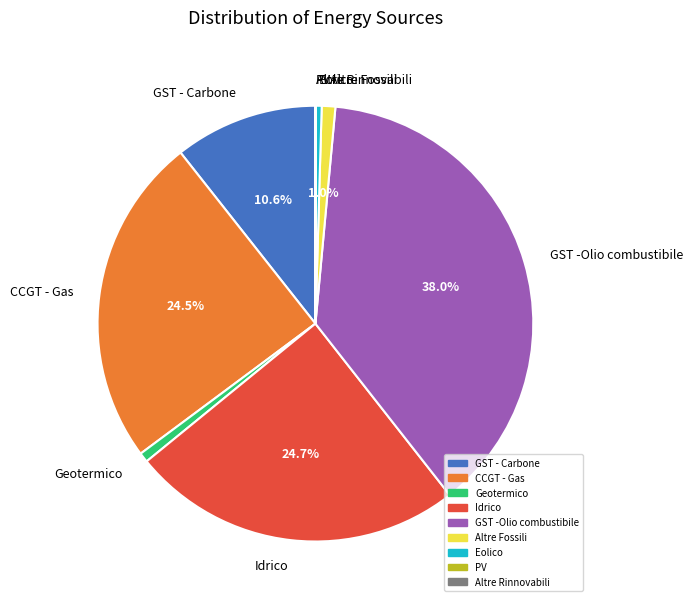

What is the largest slice in the pie chart?

GST -Olio combustibile